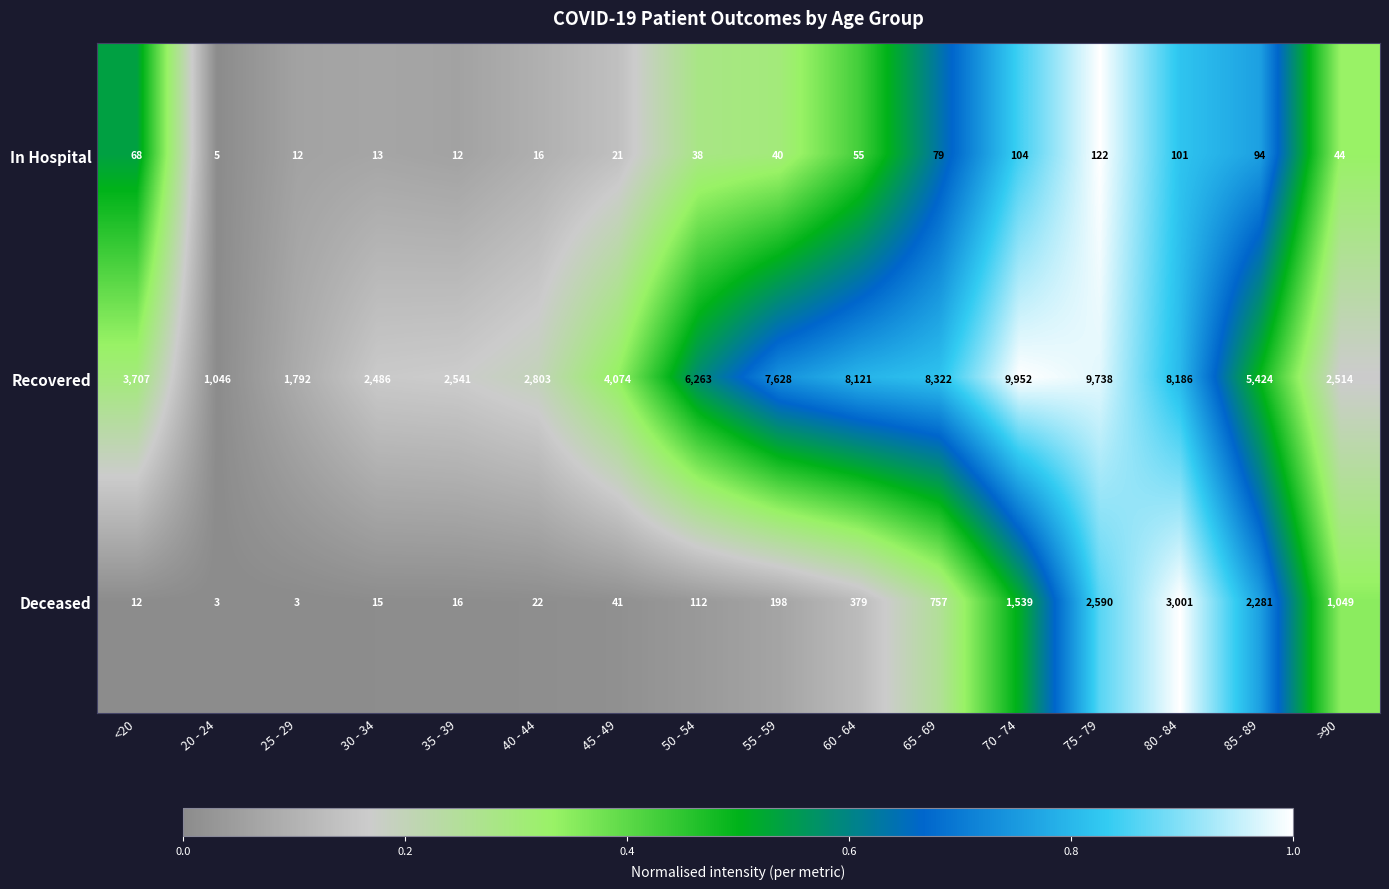

Where does the In Hospital series first go above 44?

<20